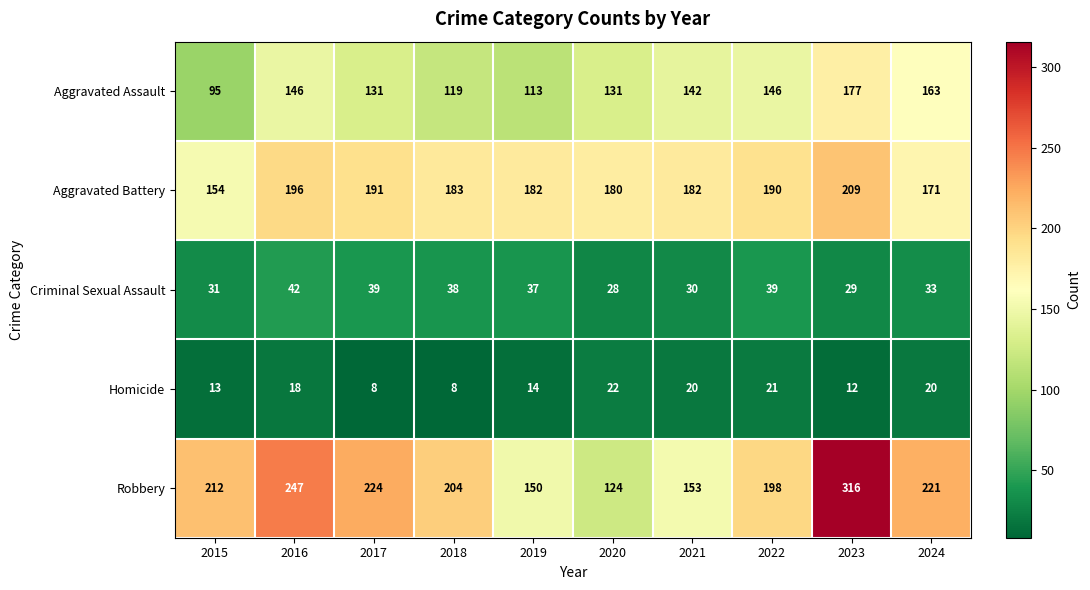

At which category does the chart reach its peak across all series?

2023